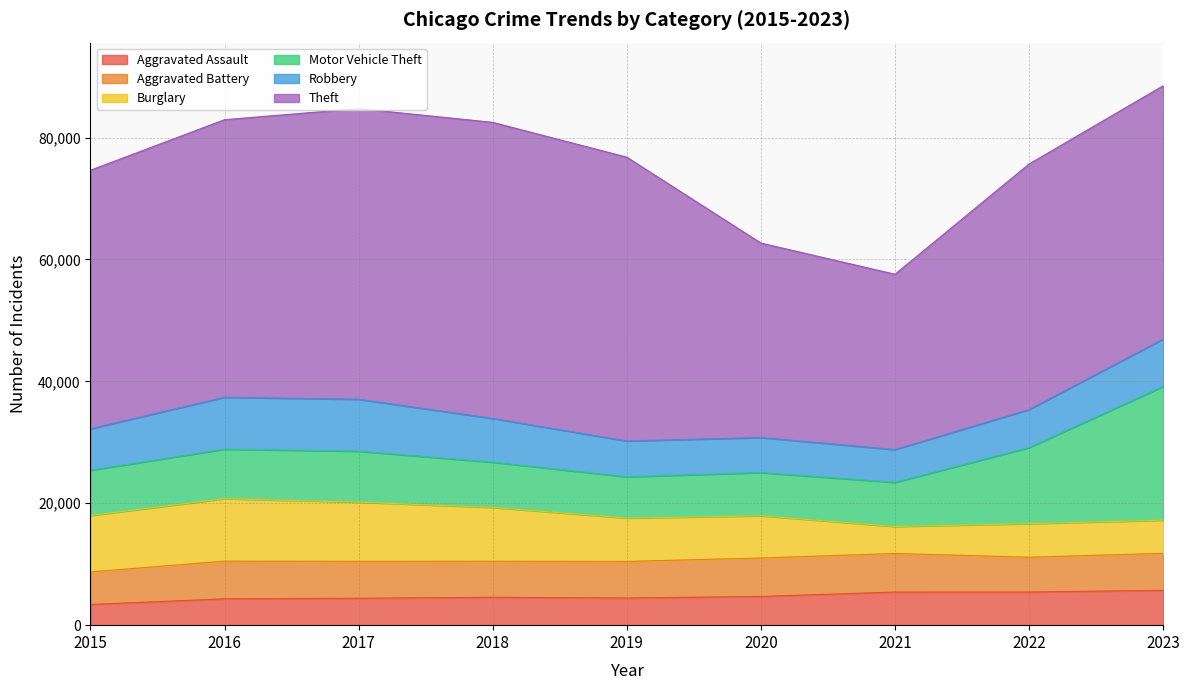

What is the value of the Robbery point at the 6th from the left?

5755